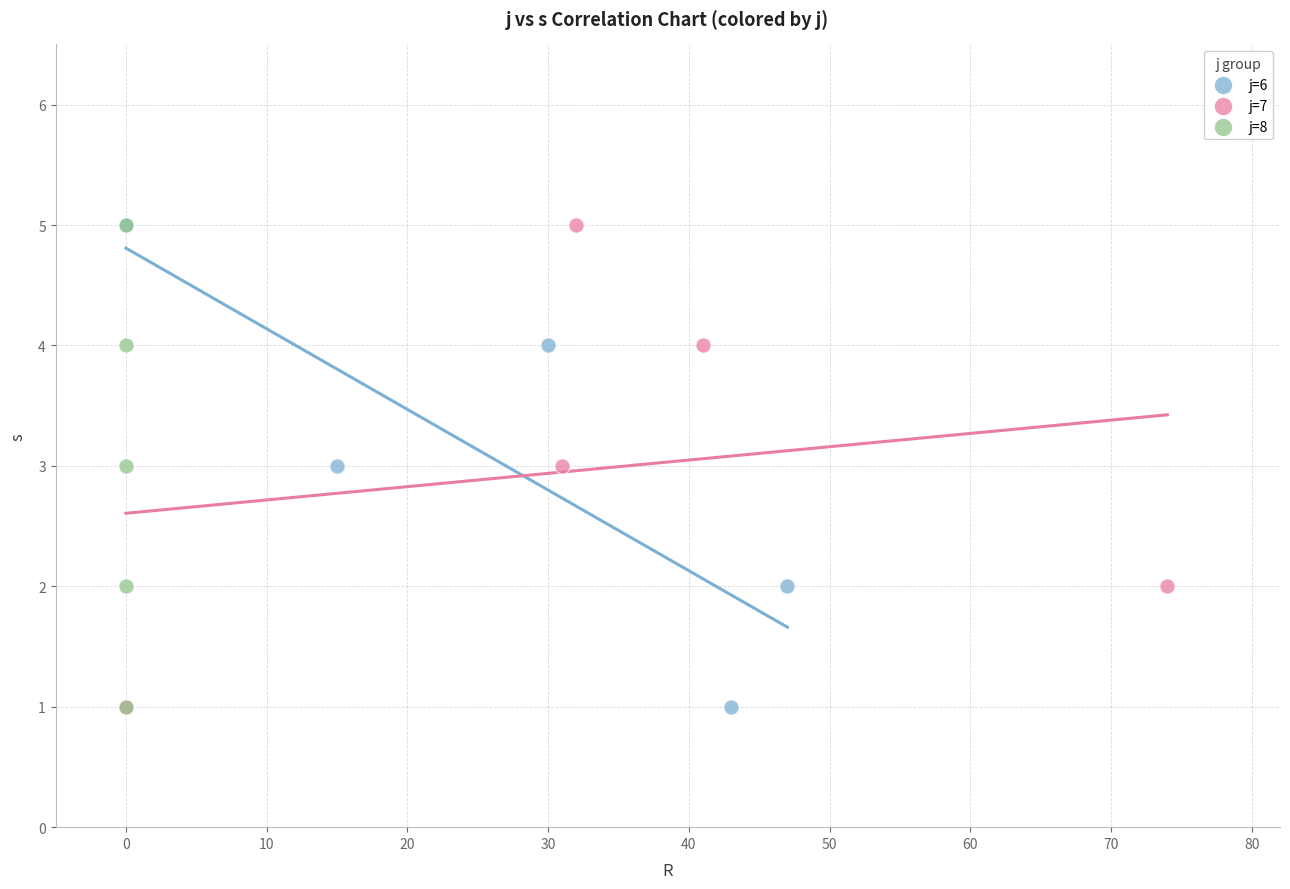

What are all the series names shown in the legend?

j=6, j=7, j=8